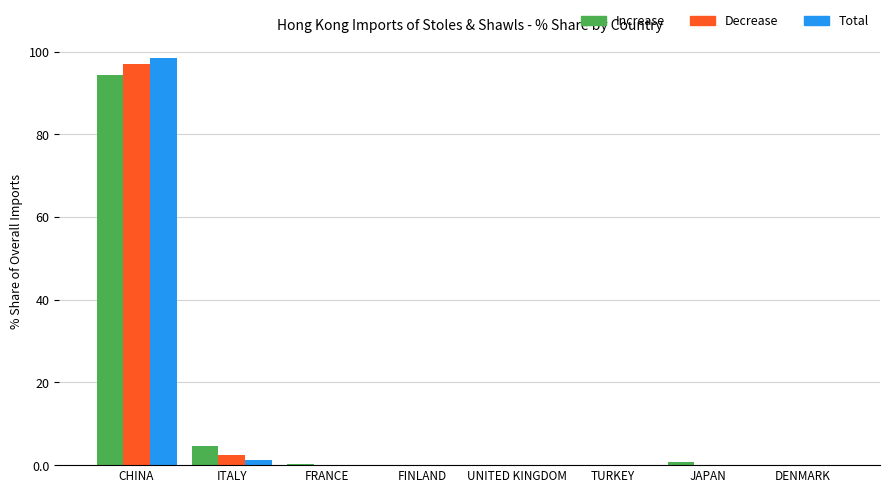

Is it true that Increase equals 42.5 at CHINA?

False